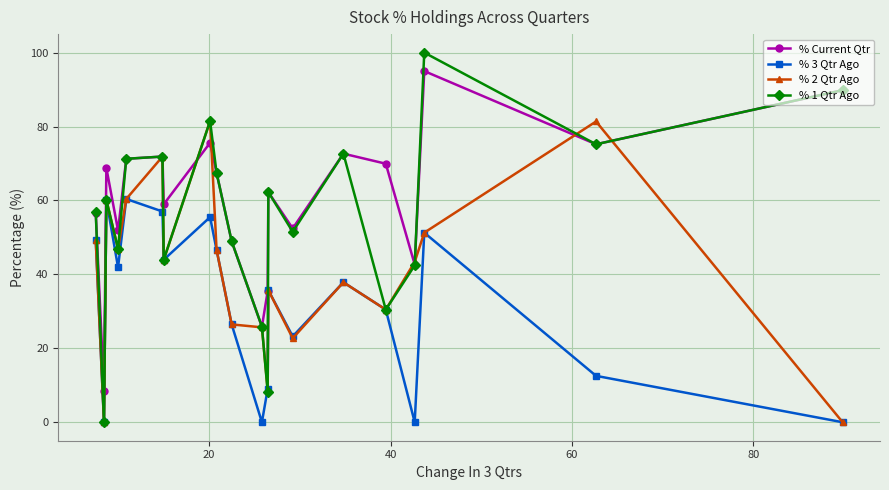

Is this an area chart (filled region under the line)?

No